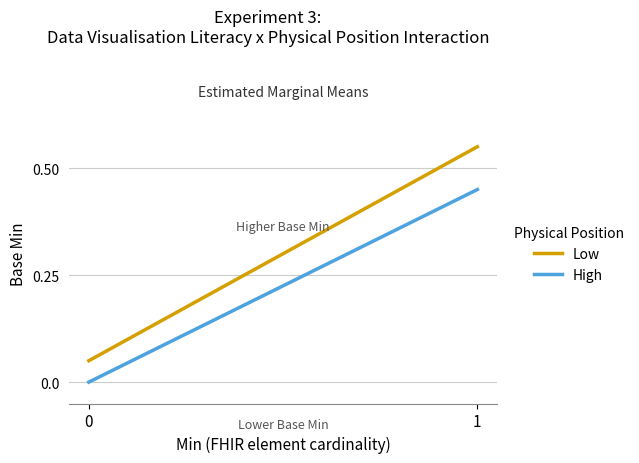

Which series has the largest total across all categories?

Low